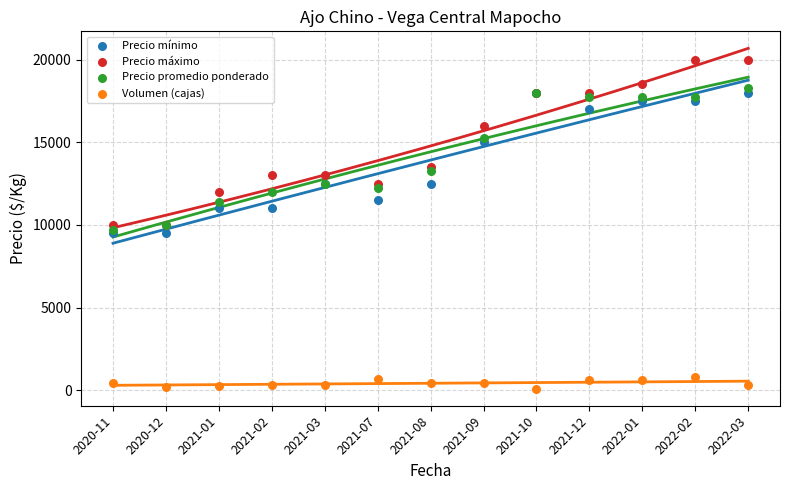

In the Precio mínimo series, what Y value is closest to 13750?

12500